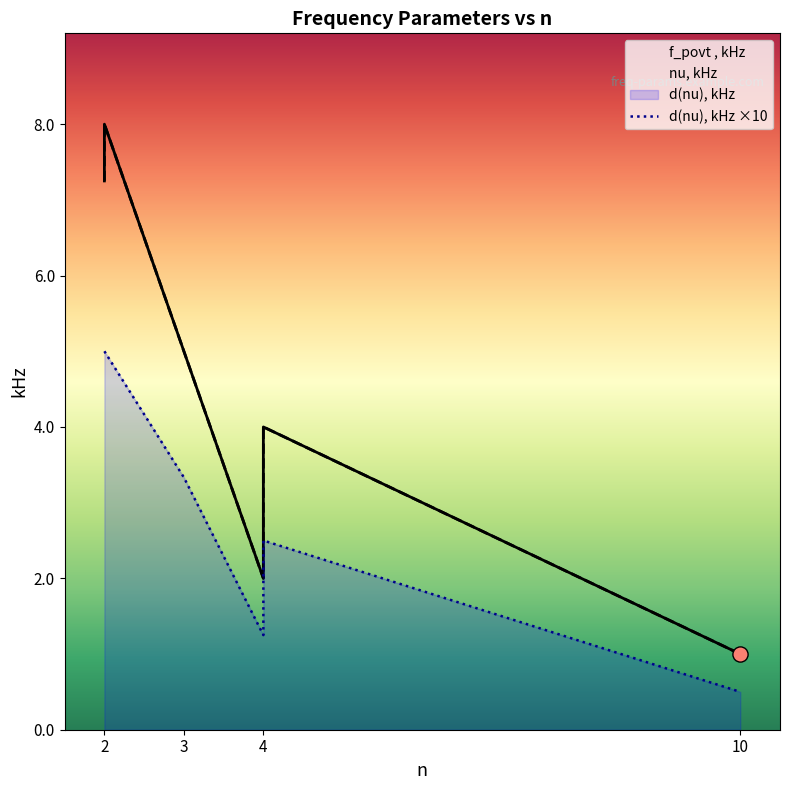

At which category is the sum across all series the highest?

2